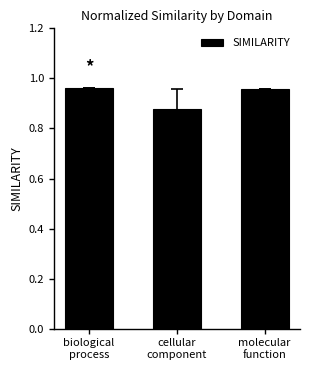

Are the bars grouped side by side (vs. stacked)?

No